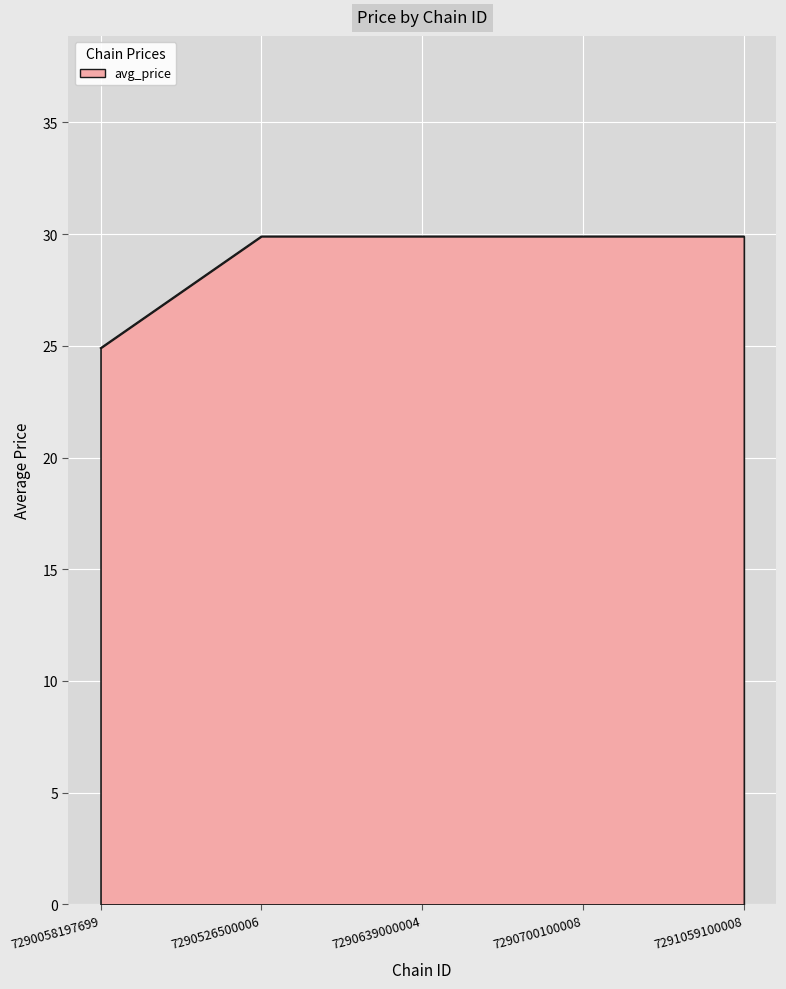

True or false: the data has more than 2 interior local peaks.

False